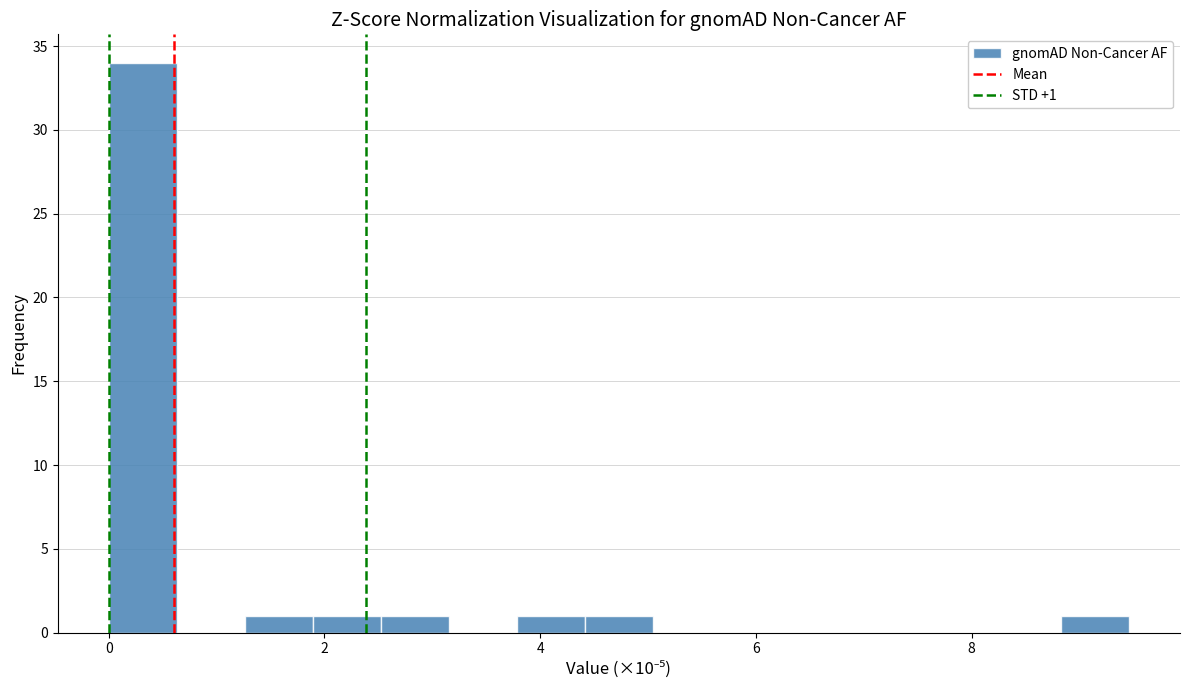

Around what value on the x-axis is the tallest bar? Give the approximate position of its centre, as read against the axis.

0.4